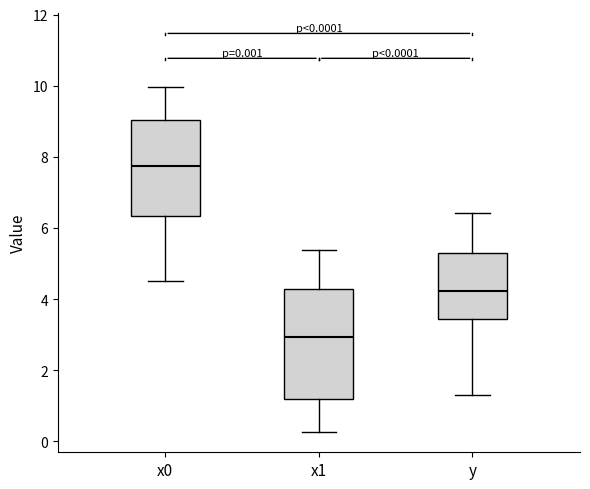

Which box is the tallest, from its lower edge to its upper edge?

x1